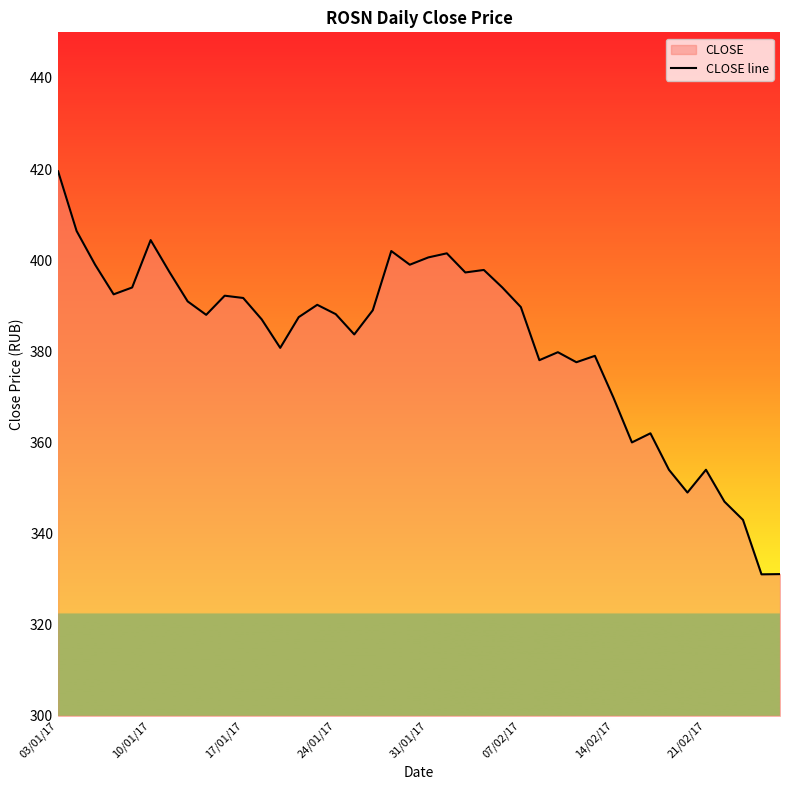

Where does the data first go above 389?

03/01/17